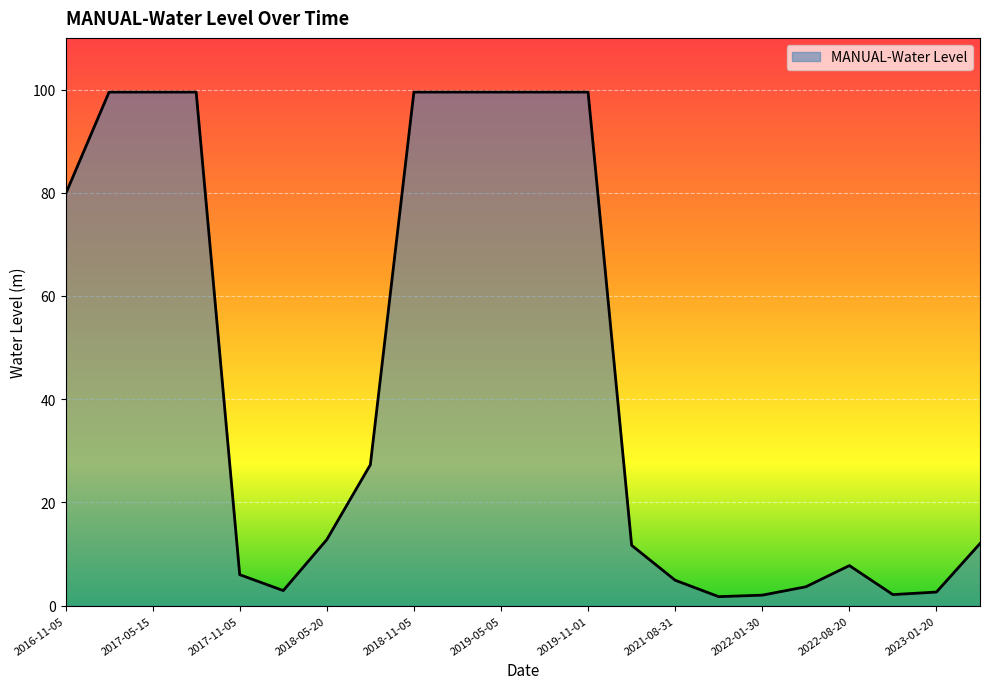

What is the maximum value shown in the chart?

99.5